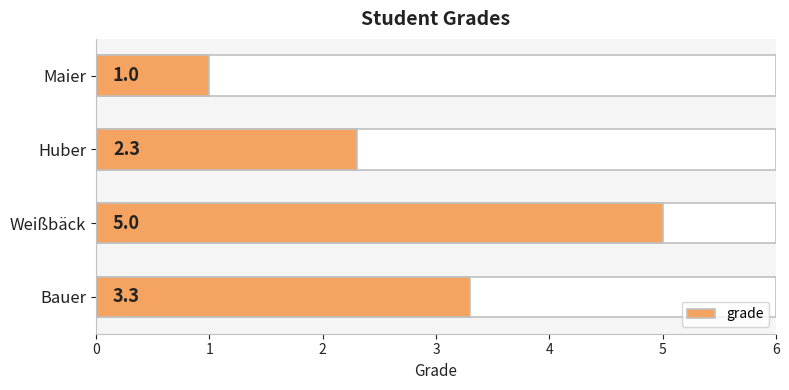

How many data points are less than 3?

2